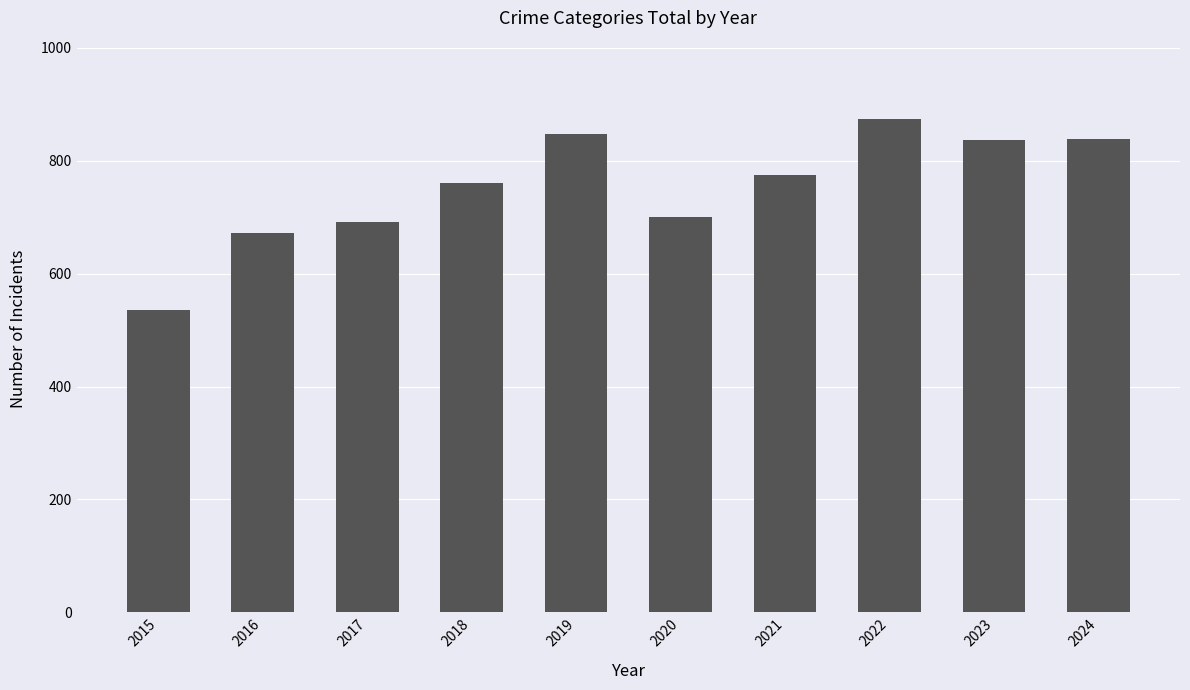

What is the value of the 3rd bar from the left?

692